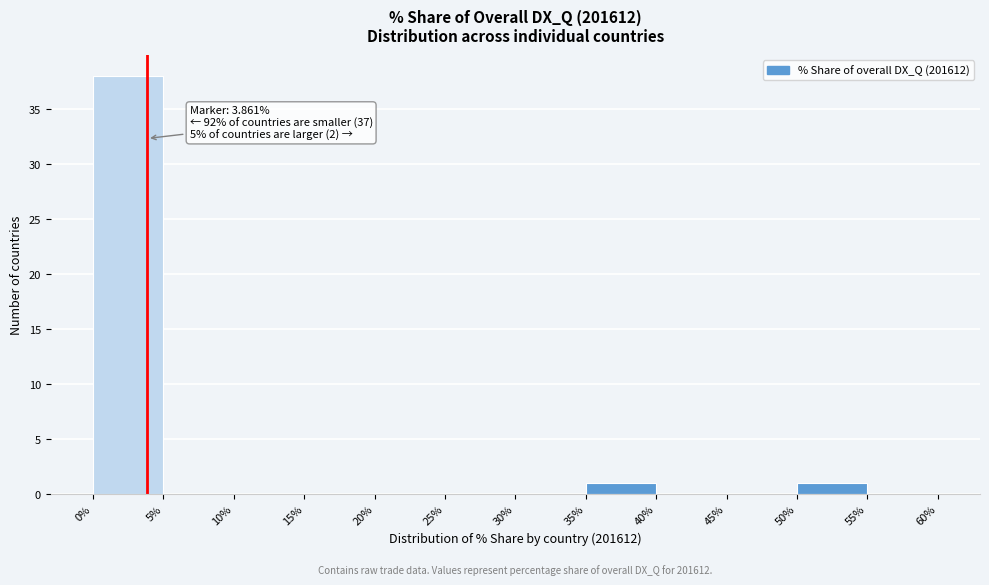

Over which range of the x-axis is the bar tallest?

0% to 5%